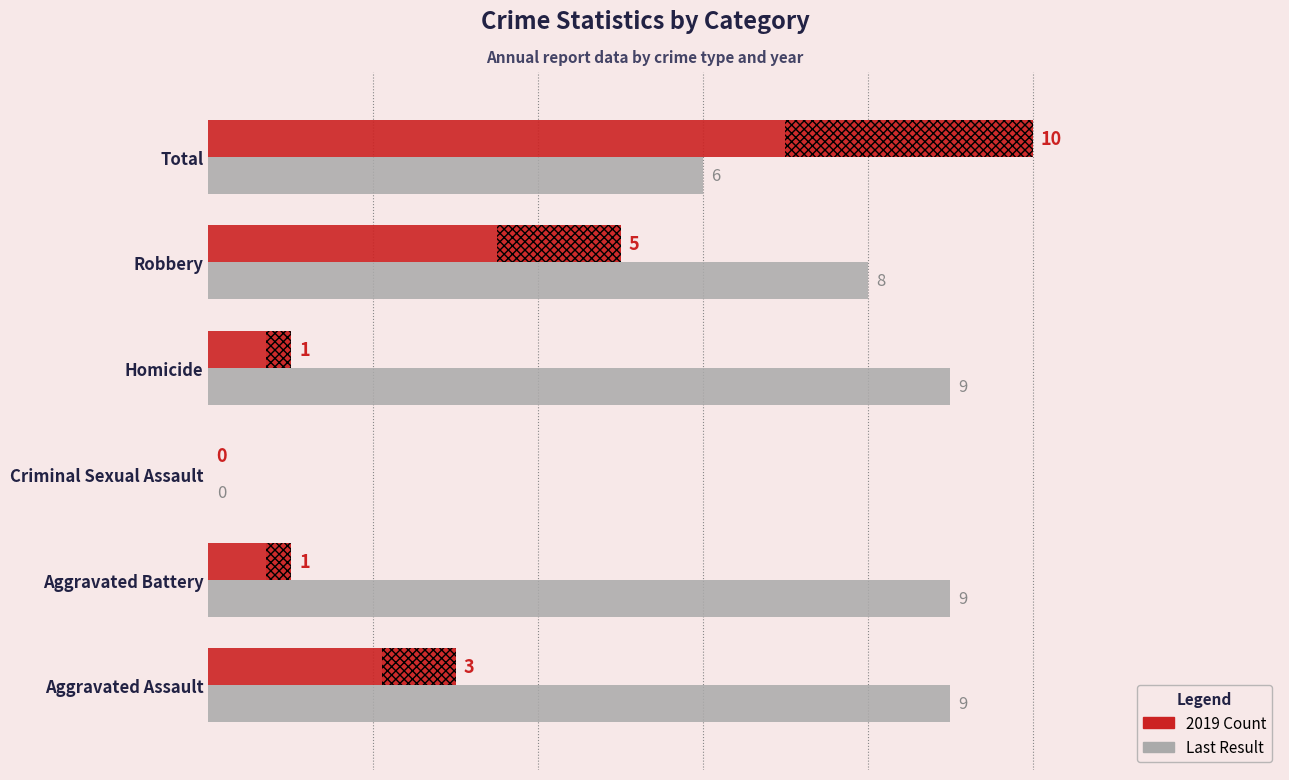

Reading right to left, list all the values displayed in this chart.

Last Result: 6	8	9	0	9	9
2019 Count: 10	5	1	0	1	3